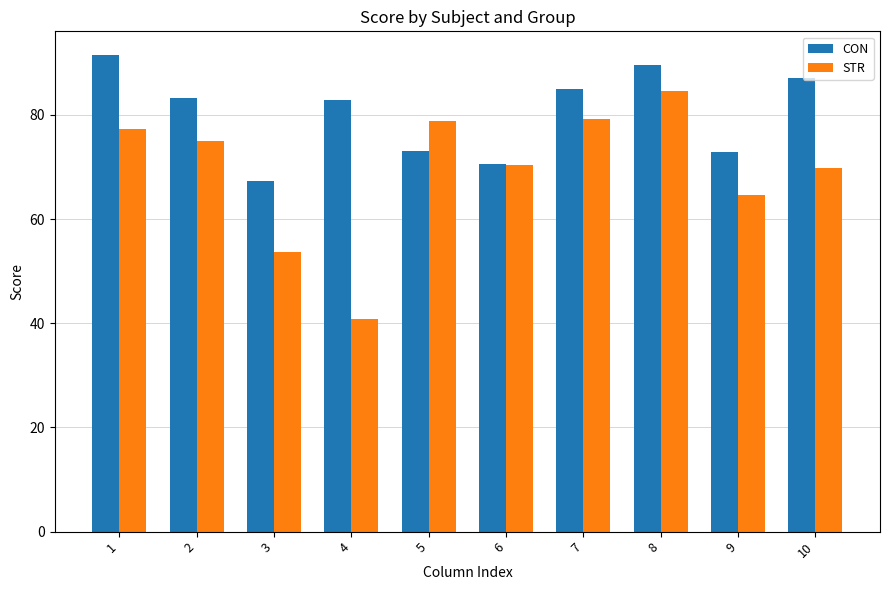

What is the difference between the highest and lowest values at 4?

42.1